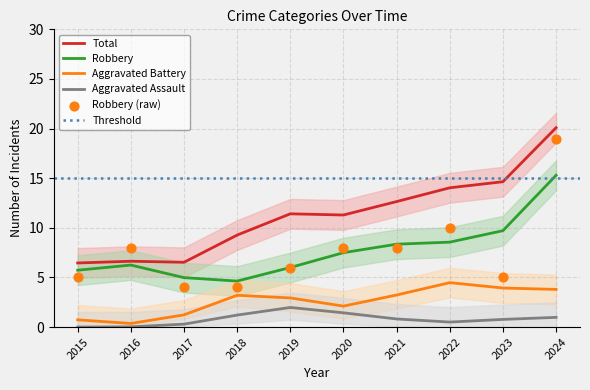

Which series has the largest total across all categories?

Total